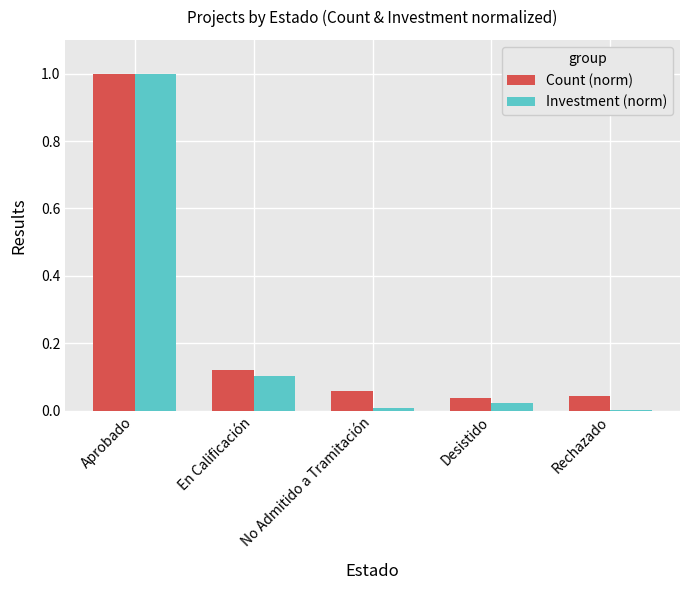

What is the sum of all Count (norm) values?

1.3